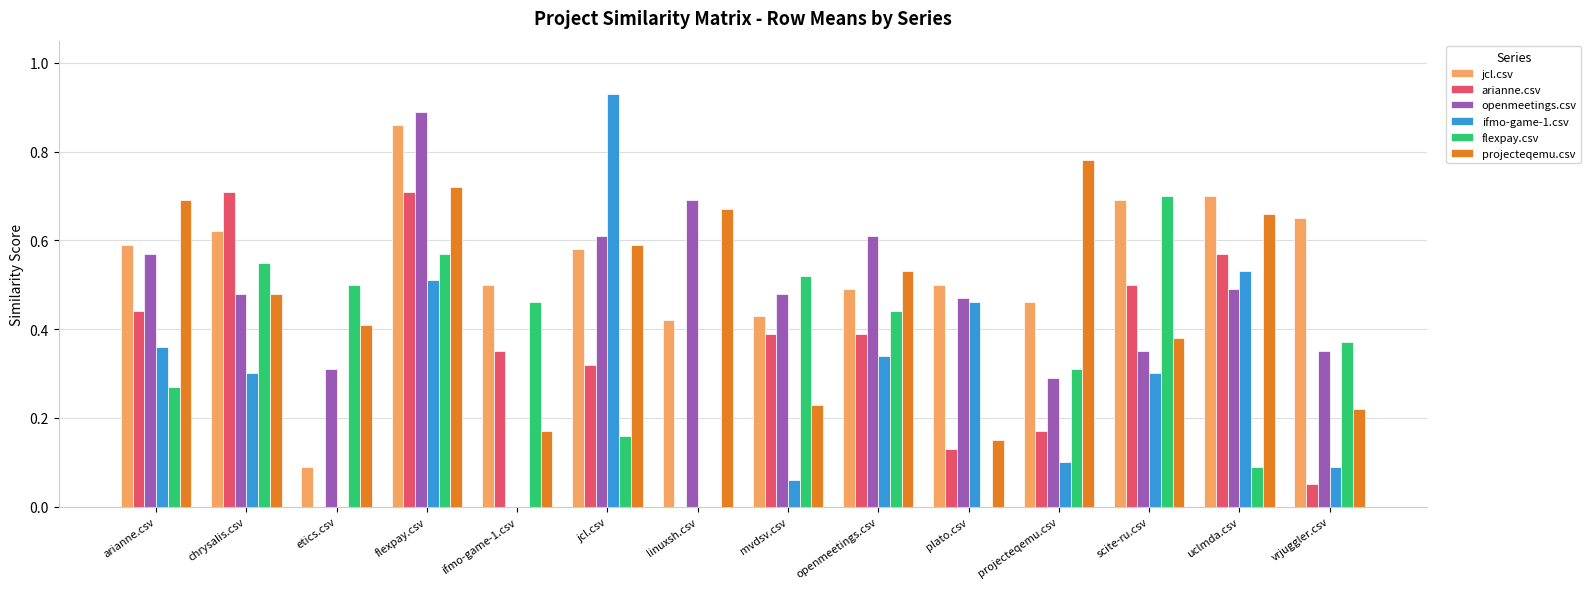

What is the total value across all series at plato.csv?

1.7